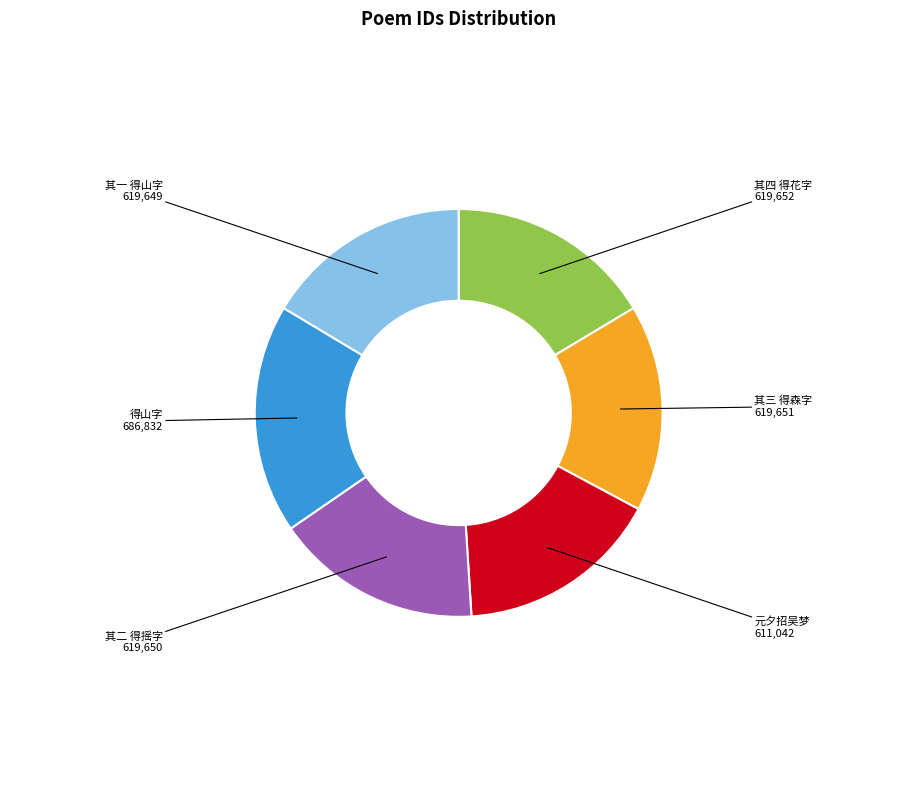

Does any single category account for the majority?

No